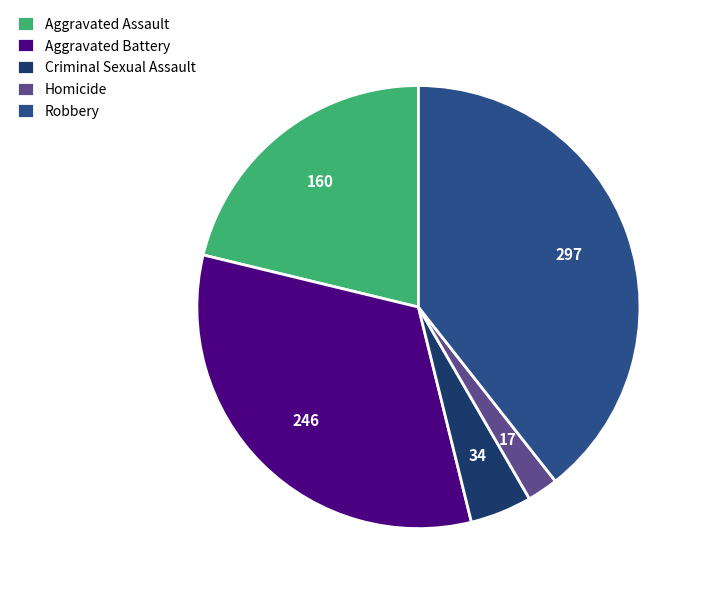

What is the ratio of the value at Robbery to the value at Homicide?

17.5